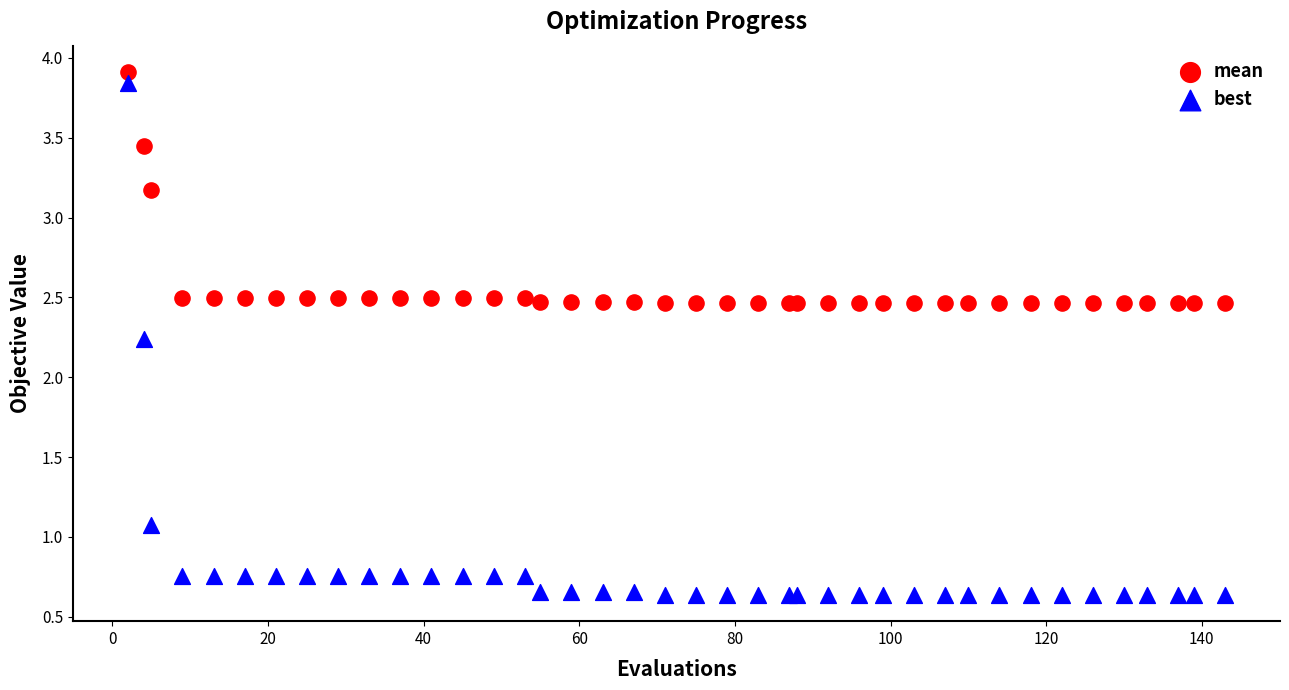

In the mean series, what Y value is closest to 3?

3.2